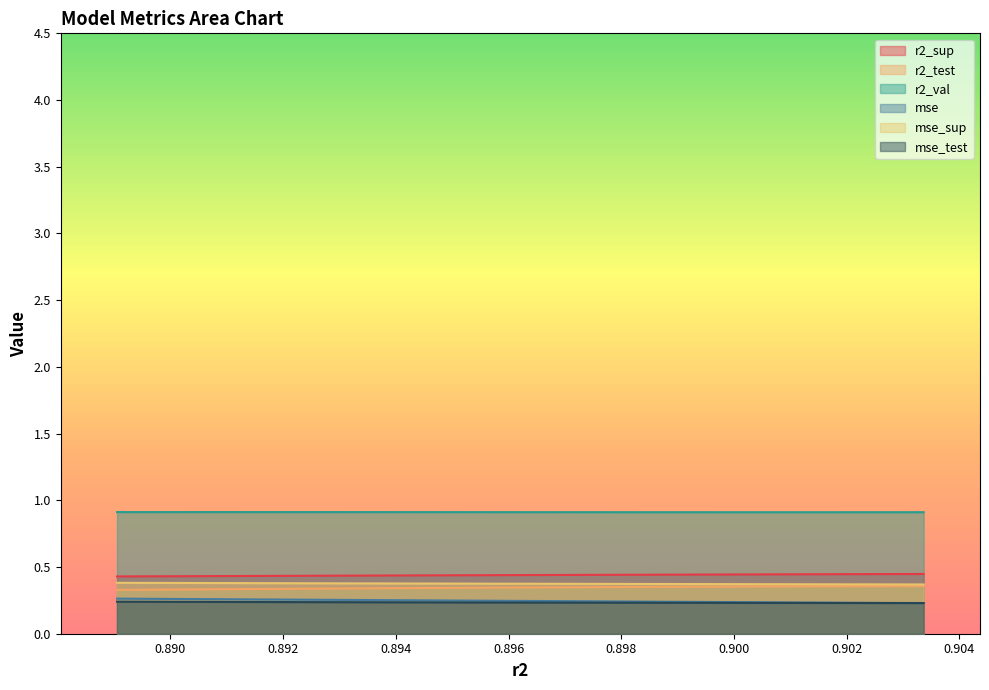

How many distinct data groups are displayed?

6